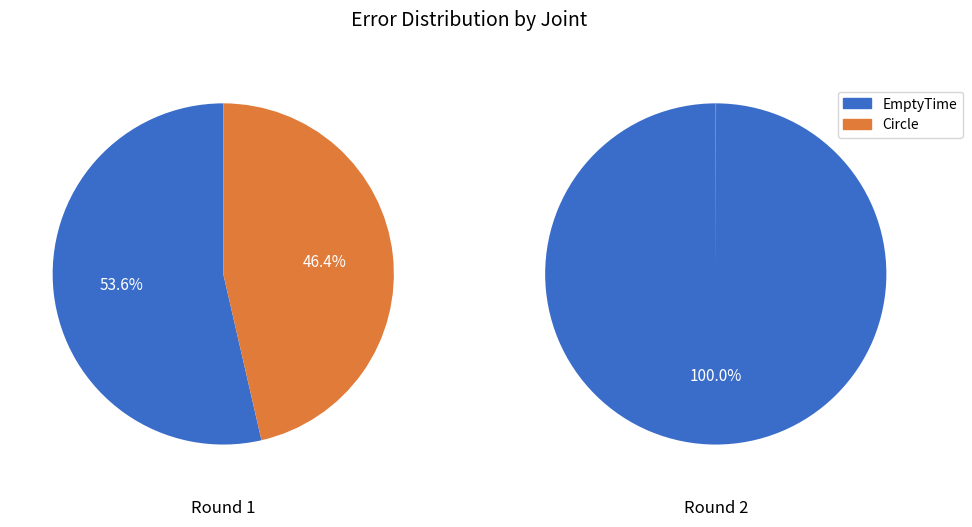

Count the number of slices in the pie.

2